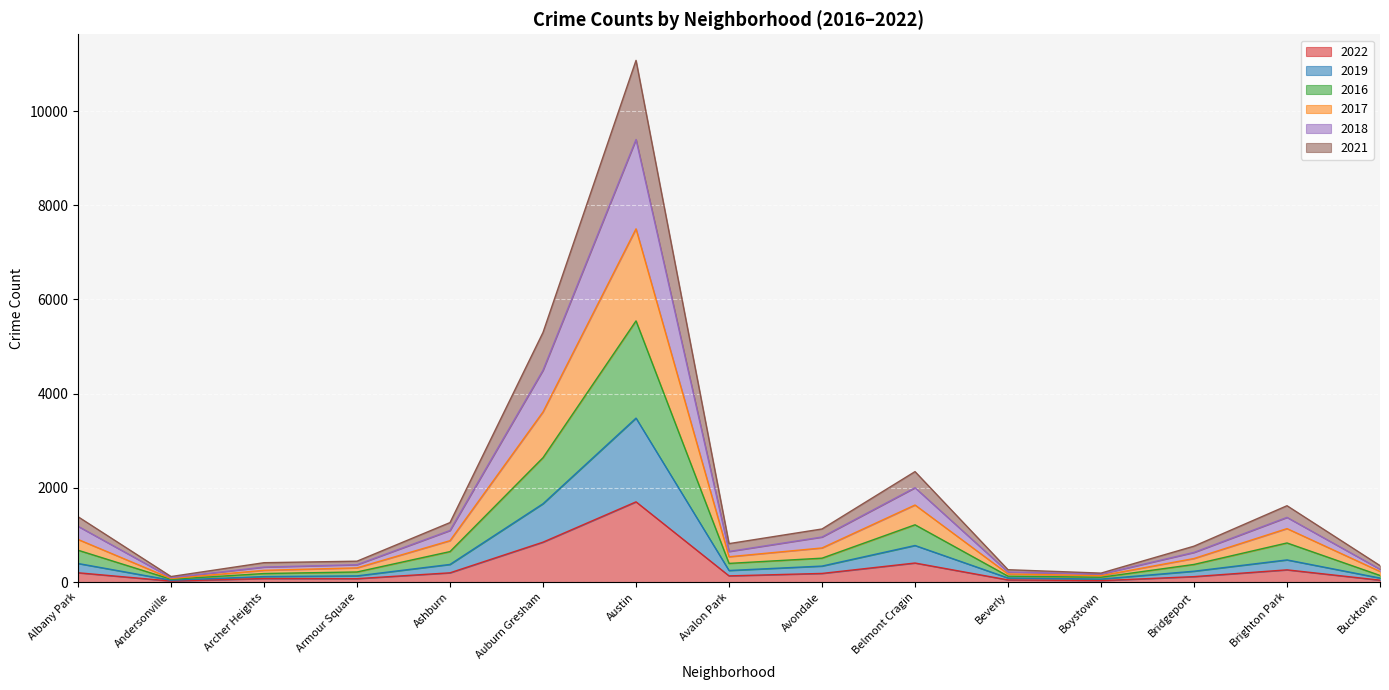

The value of 2018 at Ashburn is 719. True or false?

False